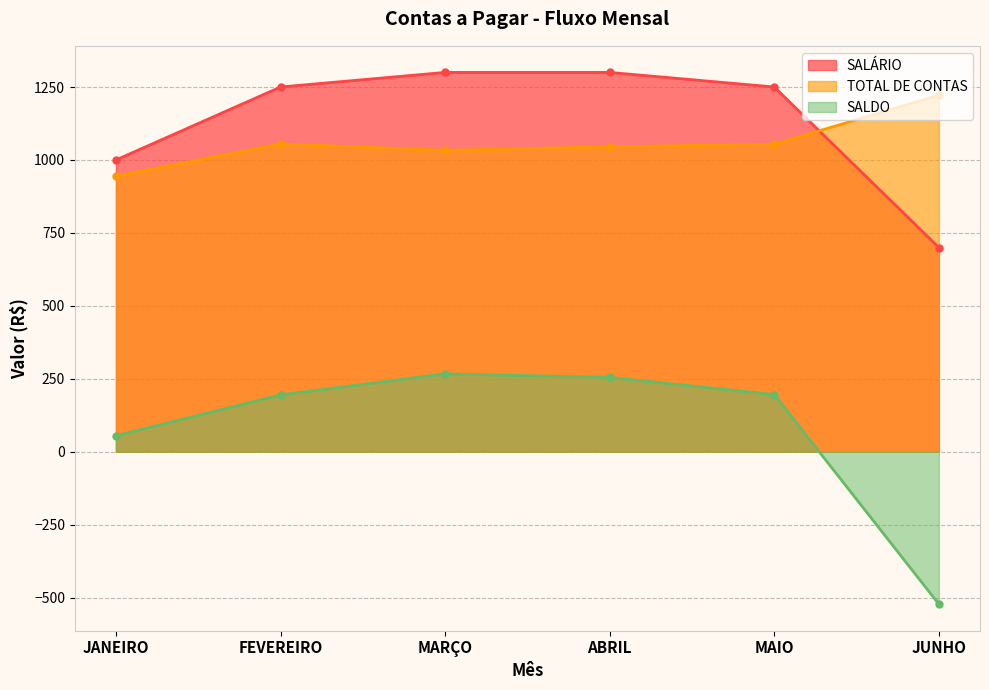

What is the average value of the TOTAL DE CONTAS series?

1059